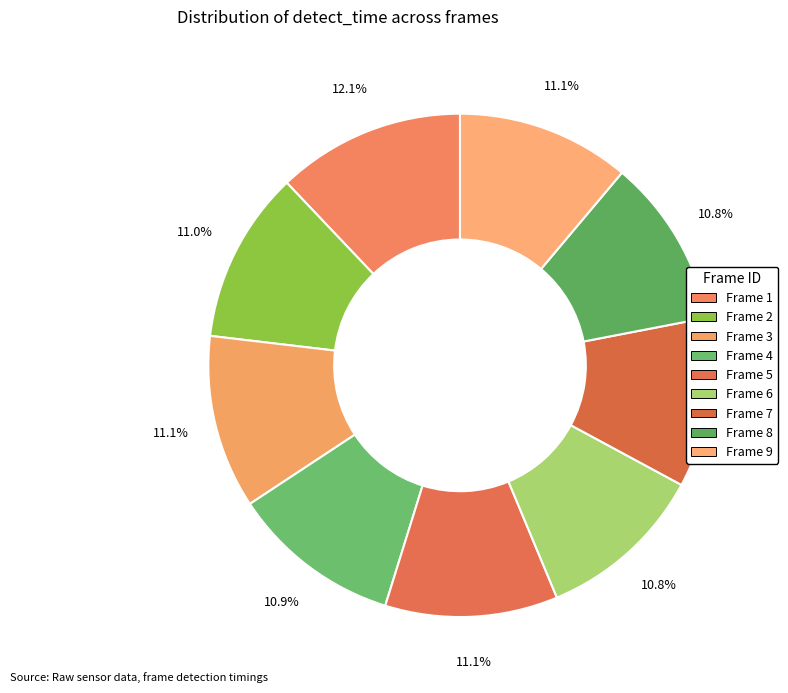

Rank the categories by value from highest to lowest.

1, 3, 9, 5, 2, 4, 7, 8, 6